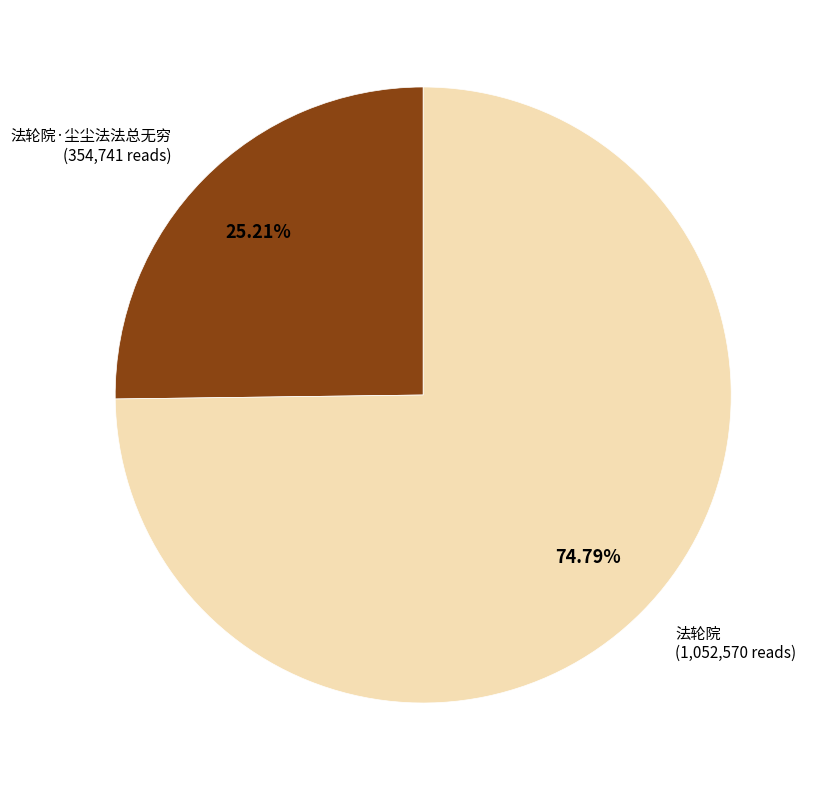

Is there a majority slice in this chart?

Yes